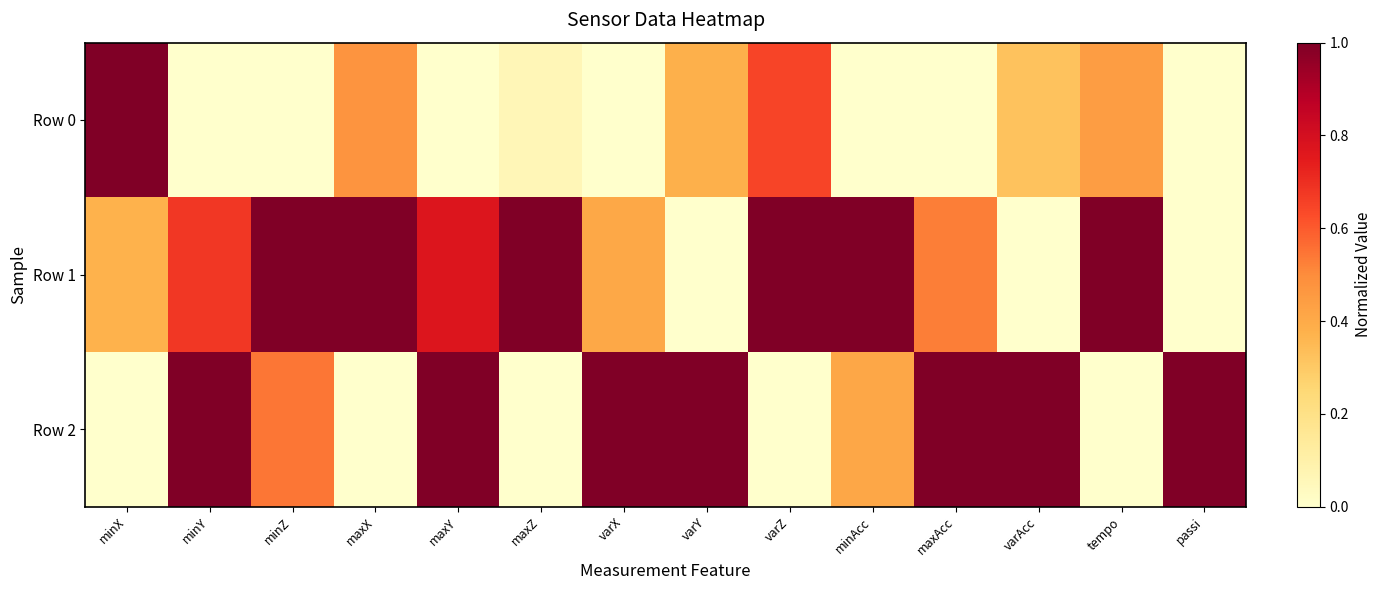

Reading left to right, what are all the values shown in this chart?

Row 0: minX=1.0	minY=0.0	minZ=0.0	maxX=0.5	maxY=0.0	maxZ=0.1	varX=0.0	varY=0.4	varZ=0.6	minAcc=0.0	maxAcc=0.0	varAcc=0.3	tempo=0.4	passi=0.0
Row 1: minX=0.4	minY=0.7	minZ=1.0	maxX=1.0	maxY=0.8	maxZ=1.0	varX=0.4	varY=0.0	varZ=1.0	minAcc=1.0	maxAcc=0.5	varAcc=0.0	tempo=1.0	passi=0.0
Row 2: minX=0.0	minY=1.0	minZ=0.5	maxX=0.0	maxY=1.0	maxZ=0.0	varX=1.0	varY=1.0	varZ=0.0	minAcc=0.4	maxAcc=1.0	varAcc=1.0	tempo=0.0	passi=1.0